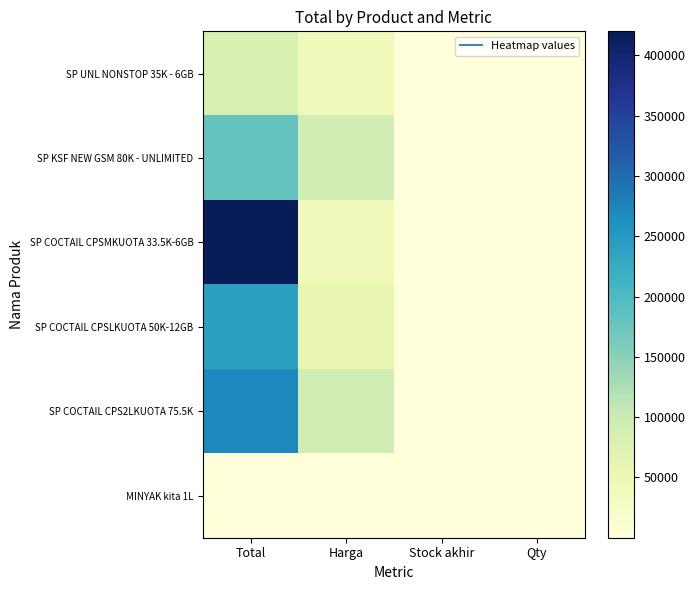

Which category has the highest value across all series?

Total